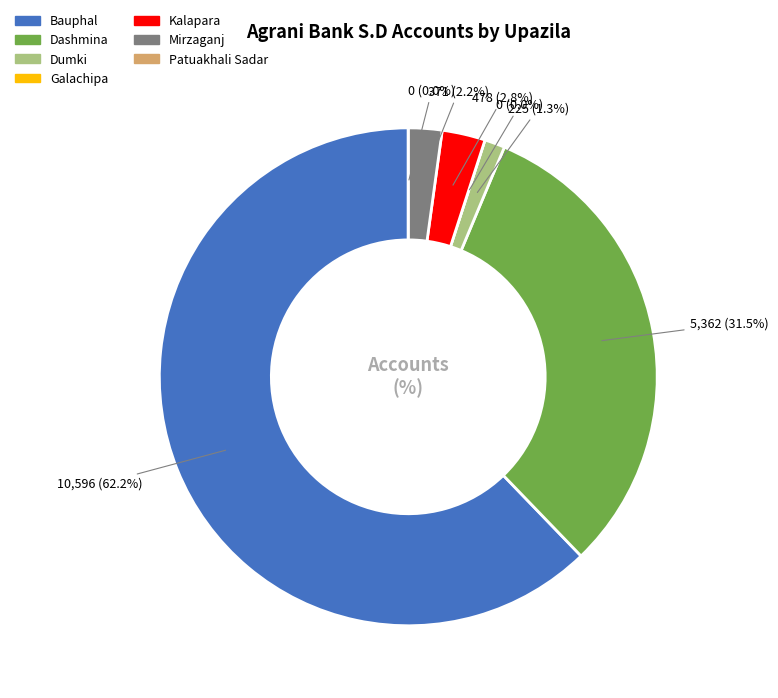

Which slice represents more than half of the pie?

Bauphal